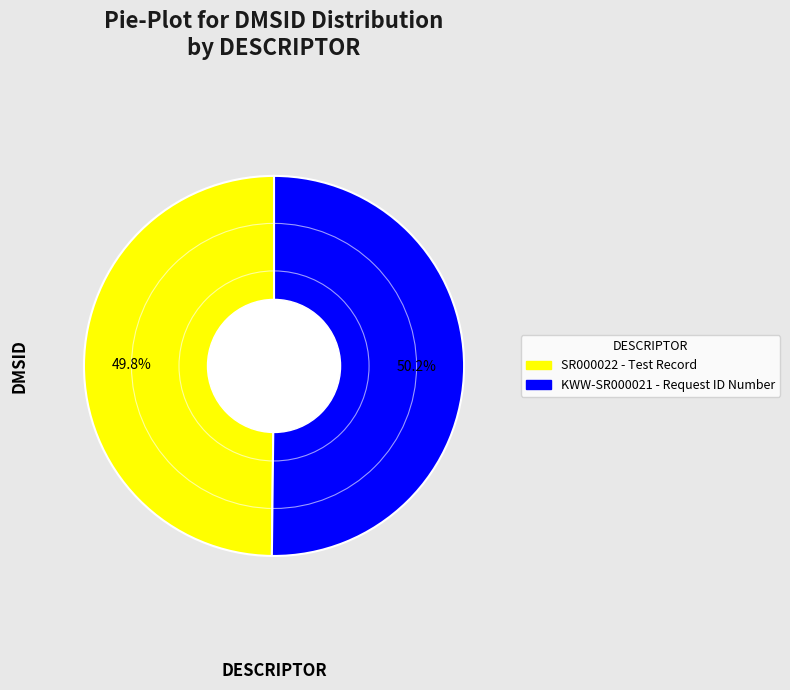

How much of the chart is everything except SR000022 - Test Record?

50.2%